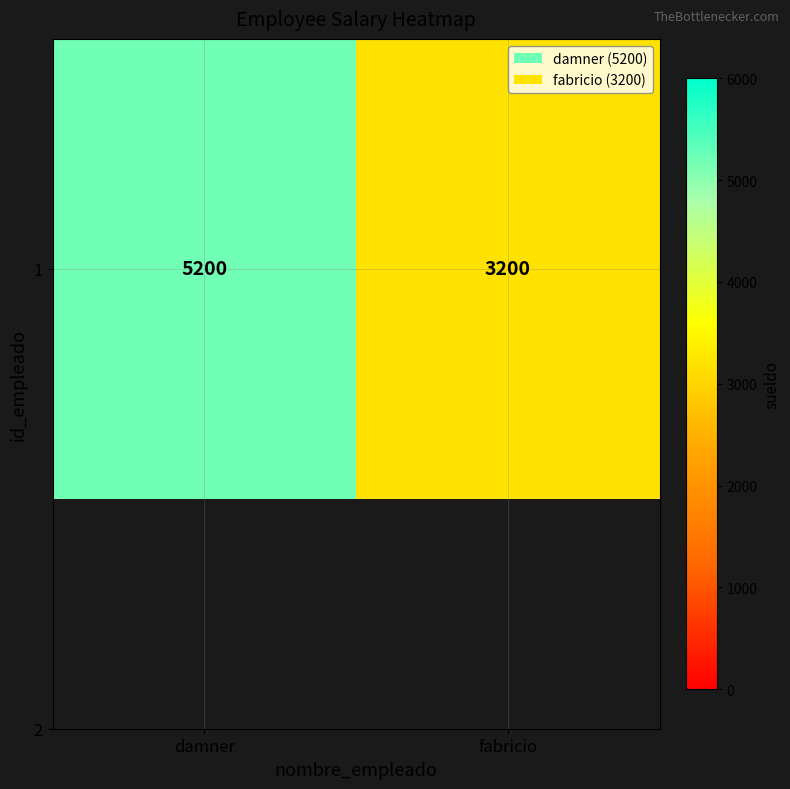

What is the difference between the maximum and minimum values?

2000